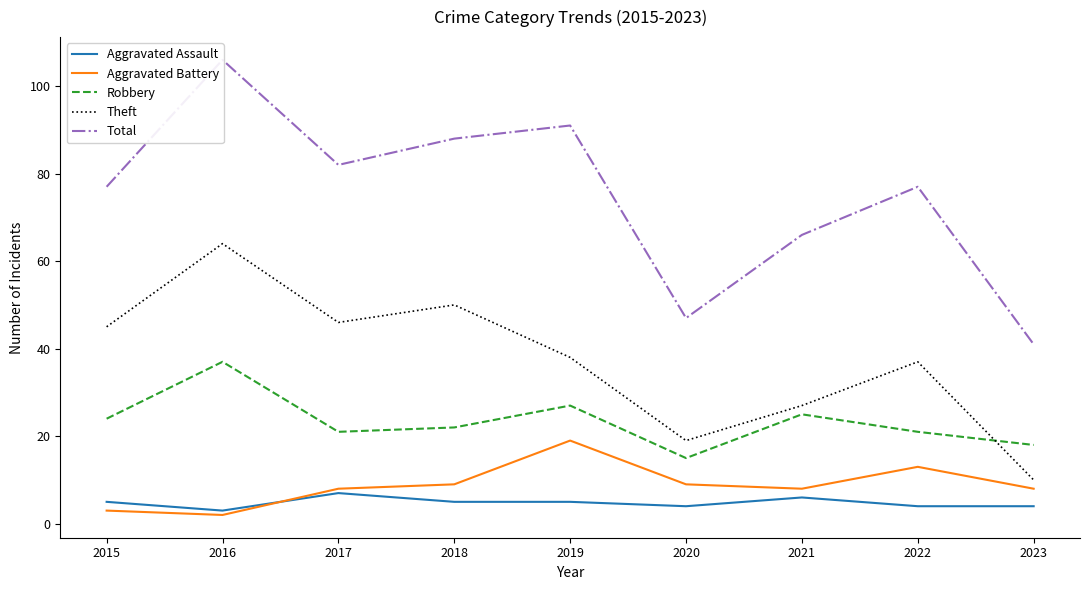

What is the greatest value displayed?

106